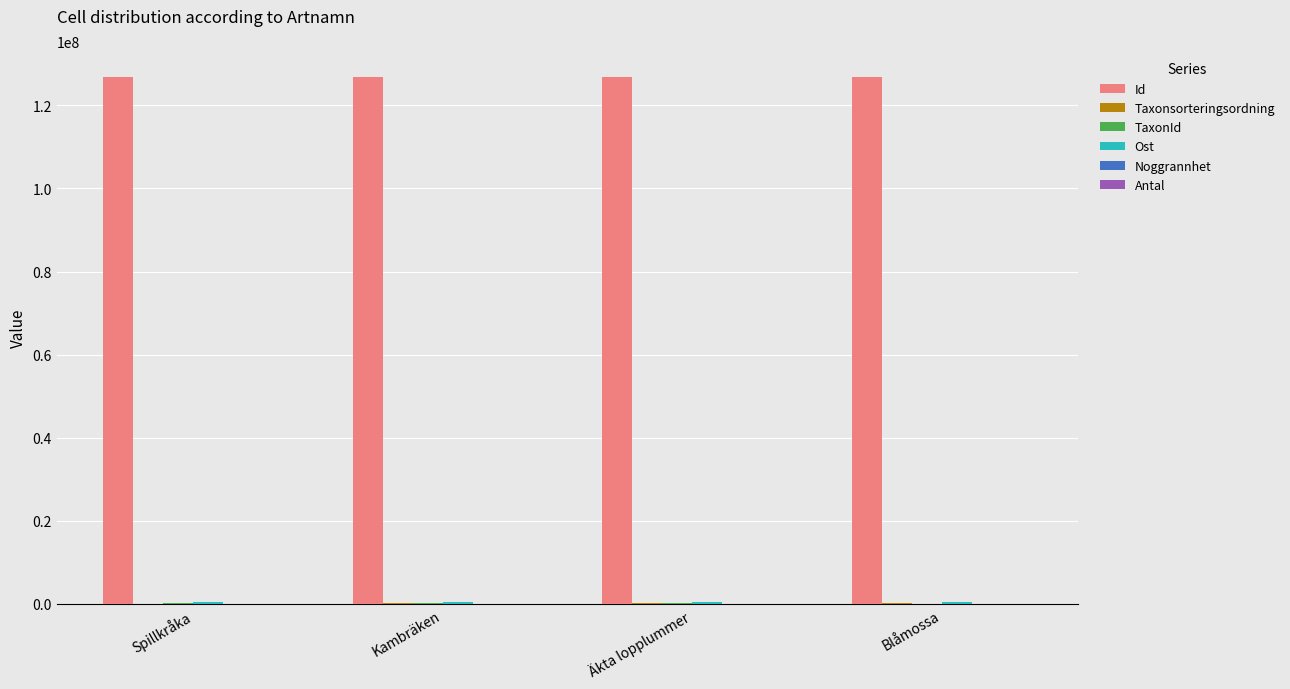

The Id series shows 126739678 at Blåmossa. True or false?

True